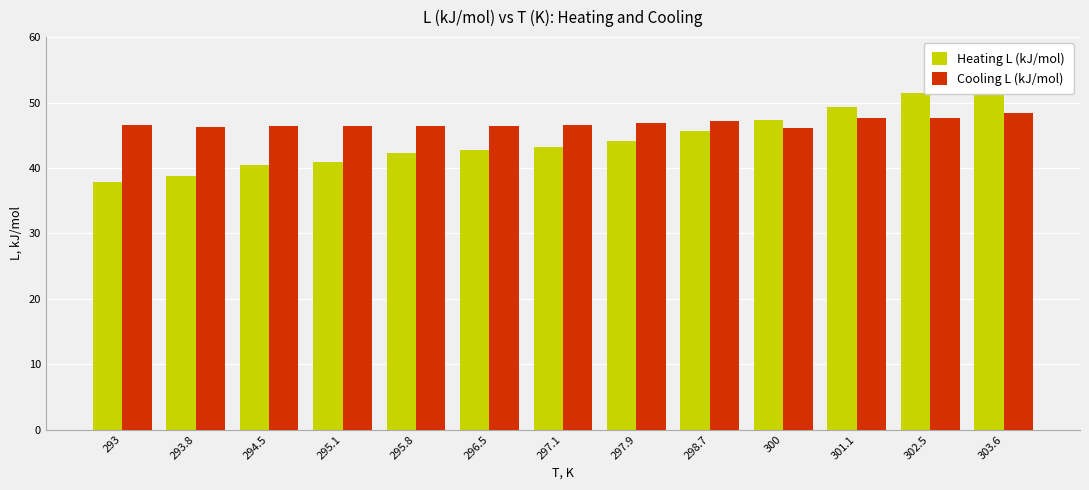

At 295.8, list the series in order from largest to smallest.

Cooling L (kJ/mol), Heating L (kJ/mol)